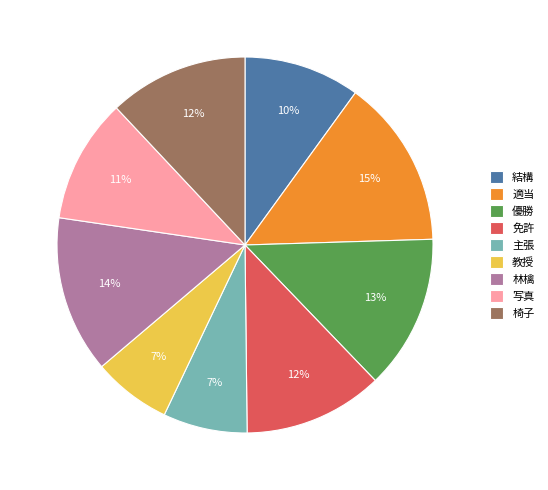

True or false: 免許 accounts for 12% of the total.

True